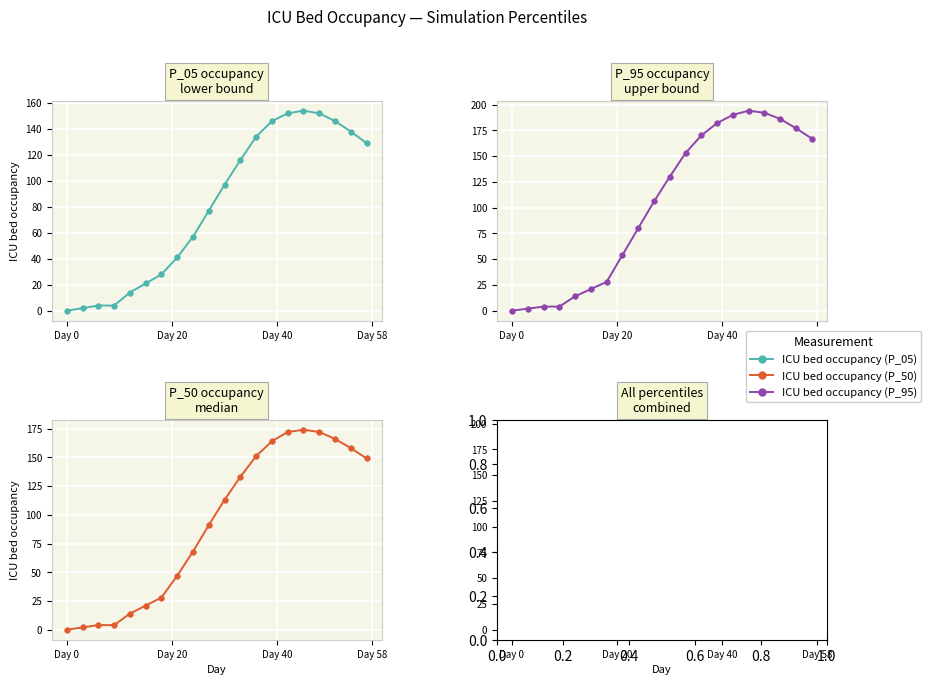

What is the difference between the second highest and second lowest values in the ICU bed occupancy (P_05) series?

150.0